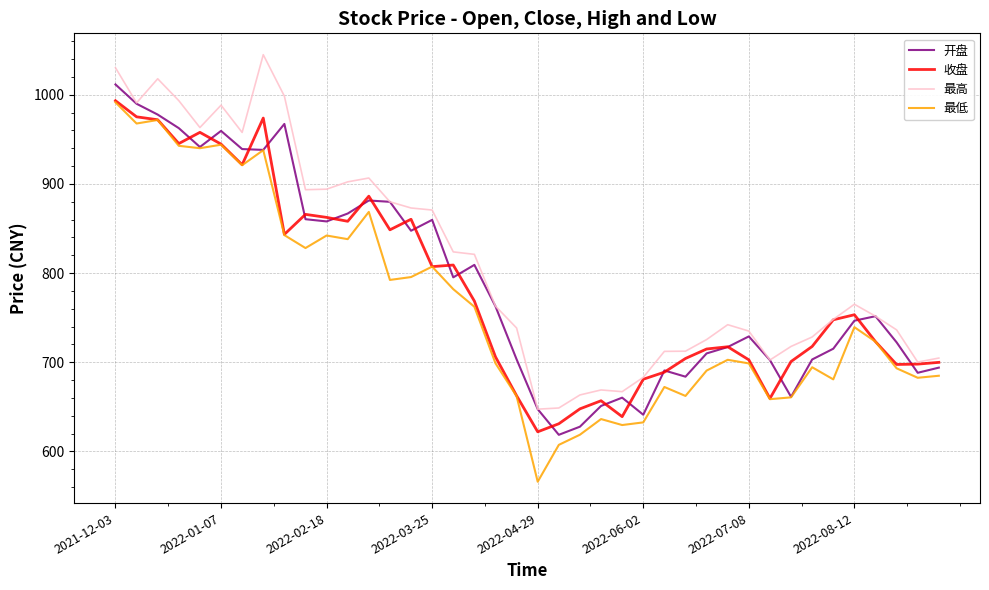

True or false: 最低 and 最高 cross at least once.

False